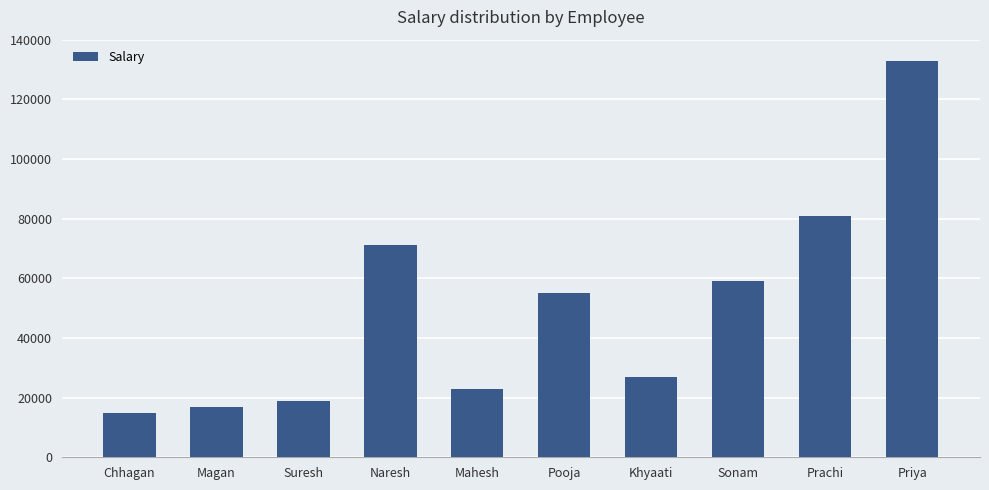

Reading left to right, transcribe all the data shown in this chart.

Chhagan=15000	Magan=17000	Suresh=19000	Naresh=71000	Mahesh=23000	Pooja=55000	Khyaati=27000	Sonam=59000	Prachi=81000	Priya=133000